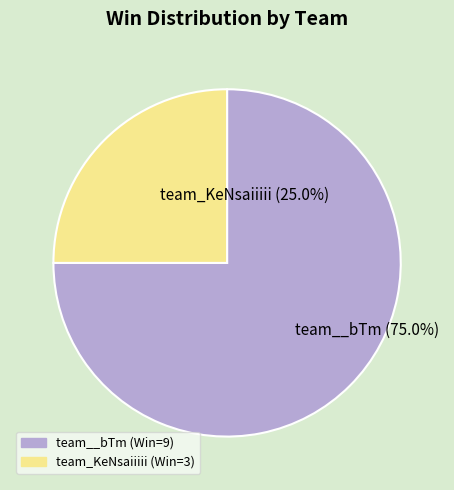

Is it true that team_KeNsaiiiii is 19% of the pie?

False